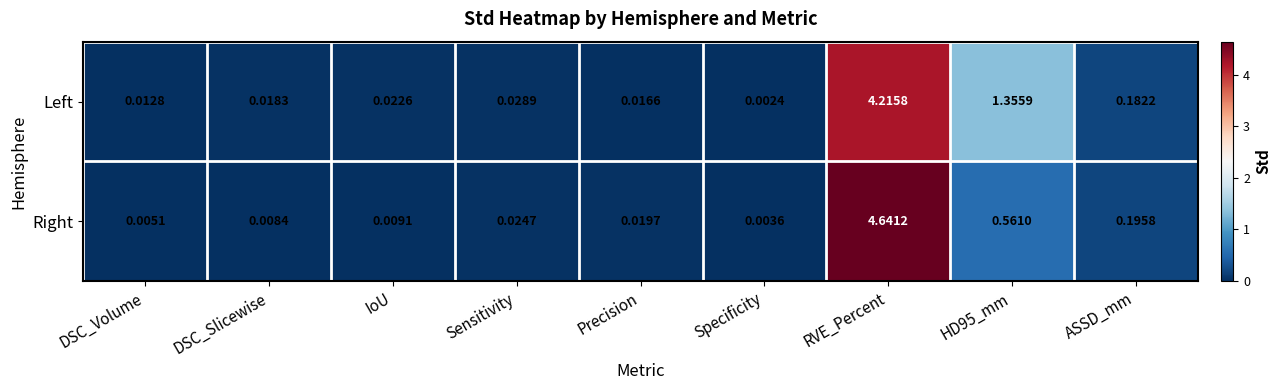

At which category does the chart reach its minimum across all series?

Specificity